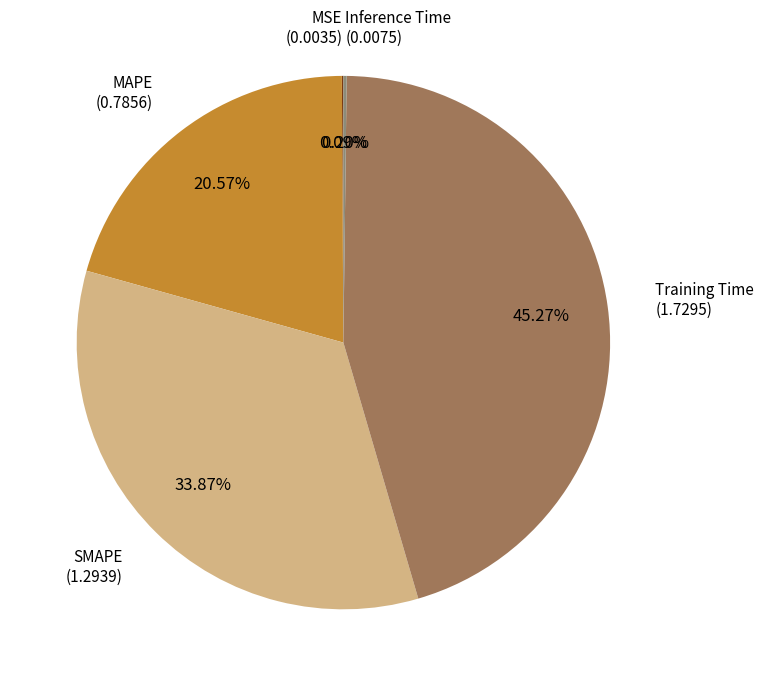

Which category has the biggest portion of the pie?

Training Time